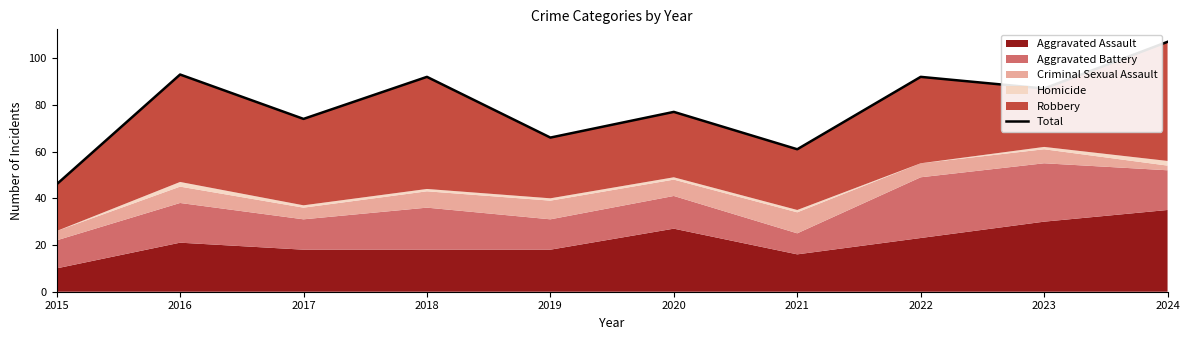

The value at 2016 is 159. True or false?

False